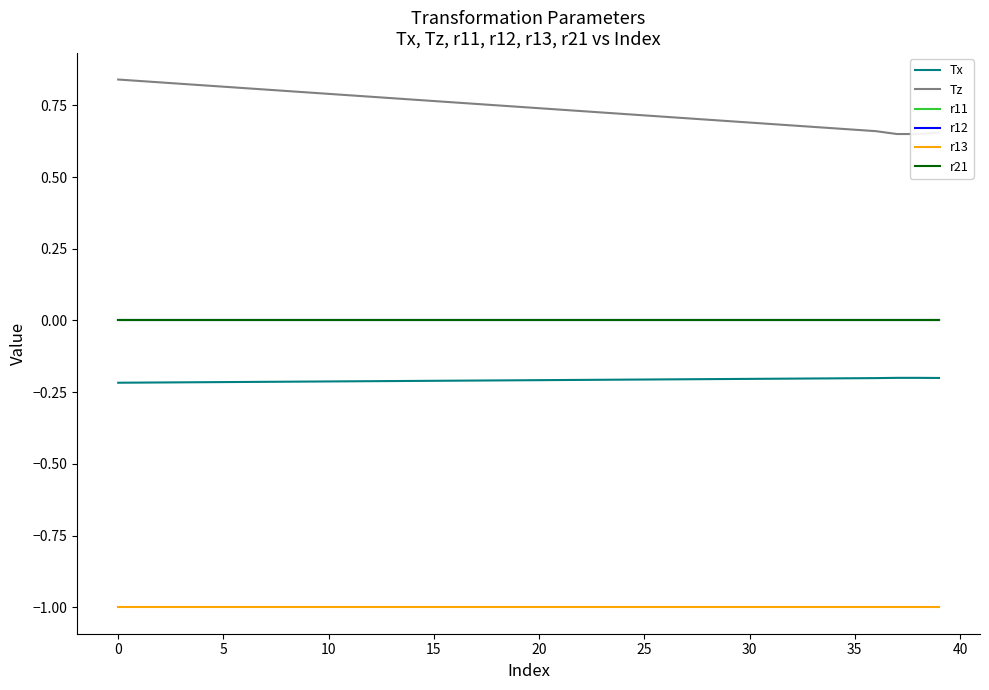

True or false: r11 and Tx cross at least once.

False